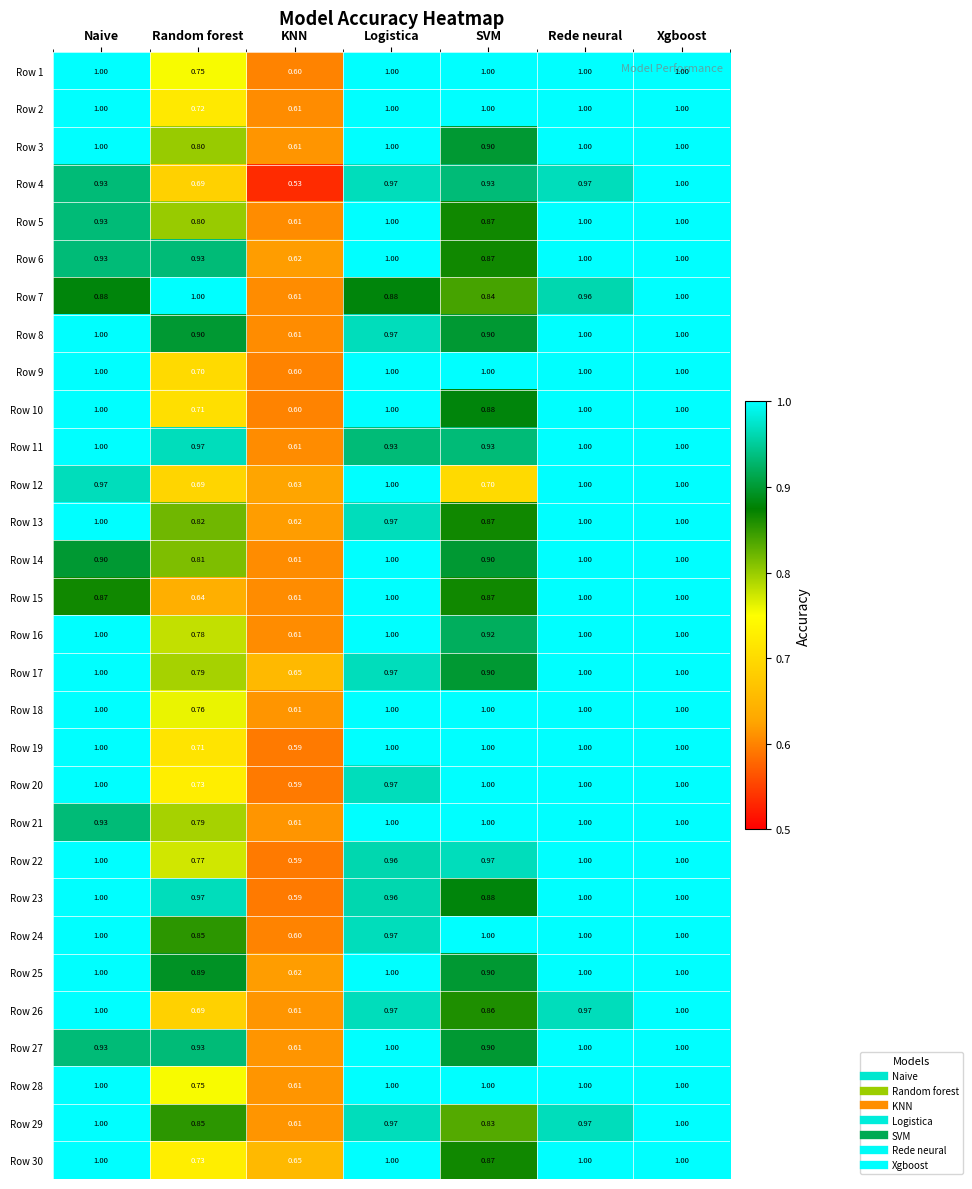

At which label does Row 28 reach its minimum?

KNN